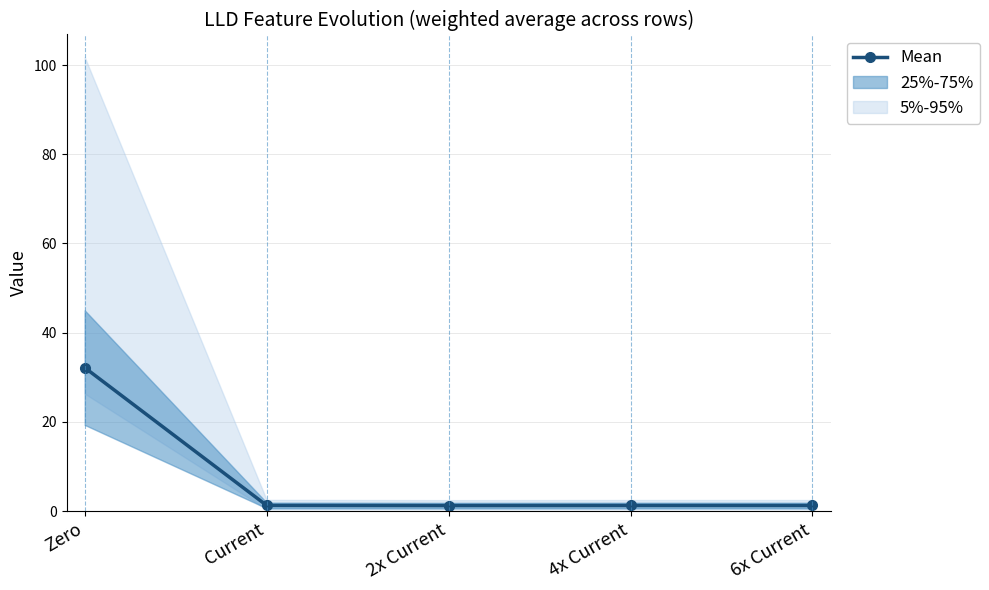

What is the label of the 1st point from the left?

Zero